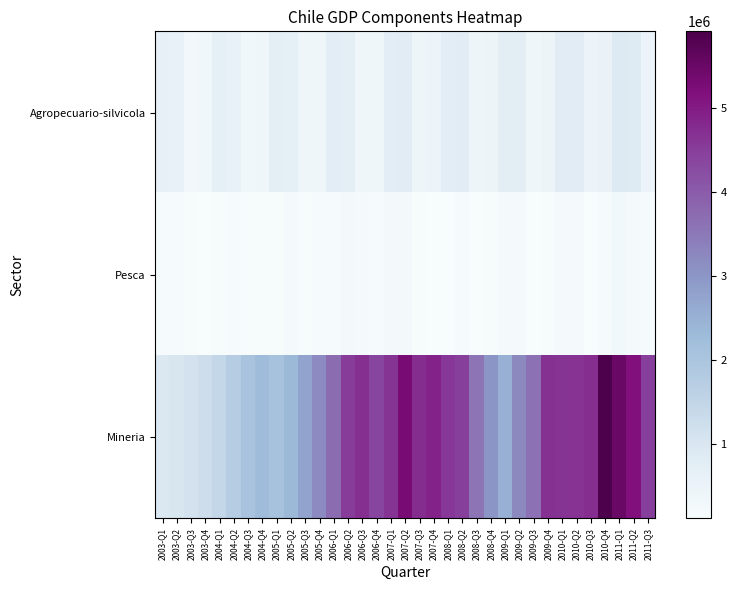

What is the minimum value shown in the chart?

109123